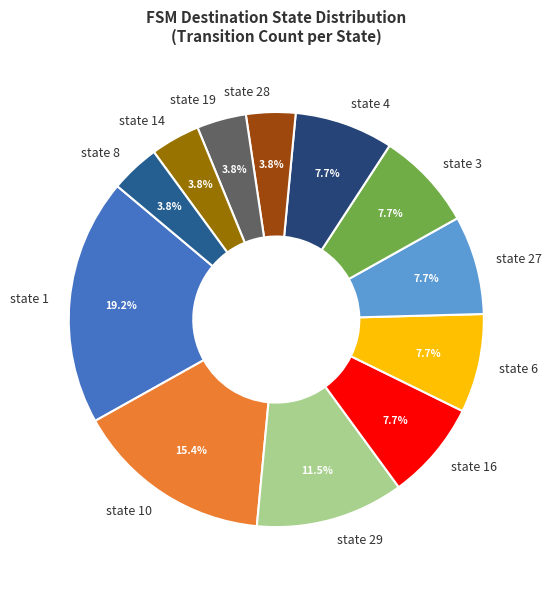

Which category has the biggest portion of the pie?

state 1